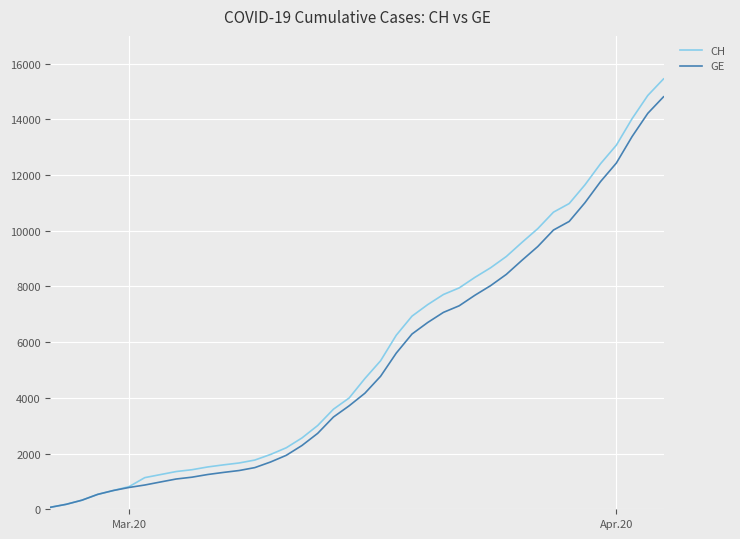

Which series has the largest range (max minus min)?

CH